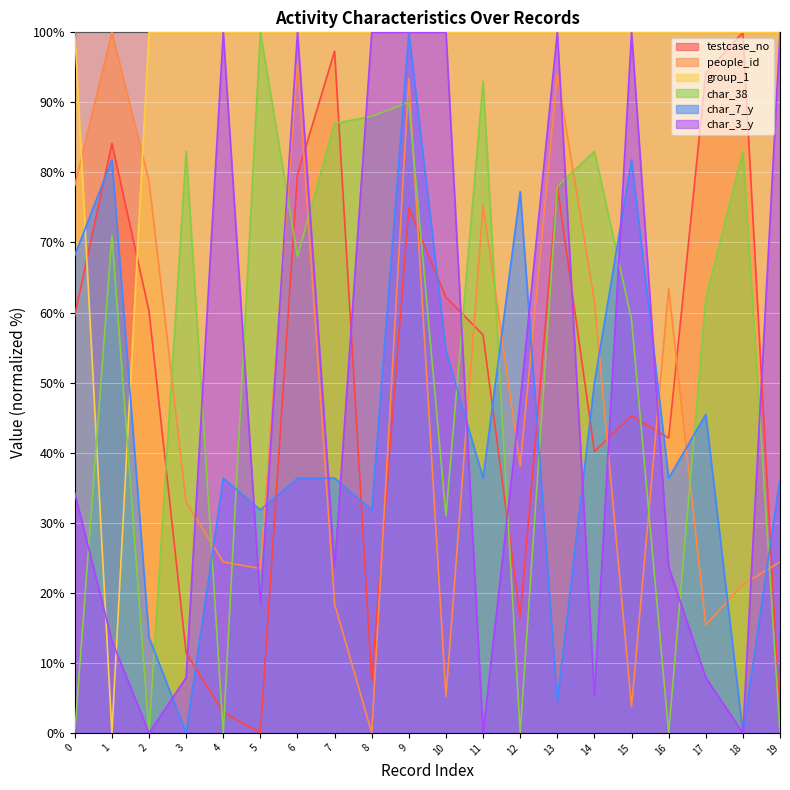

The value of char_3_y at 12 is 47.4. True or false?

True